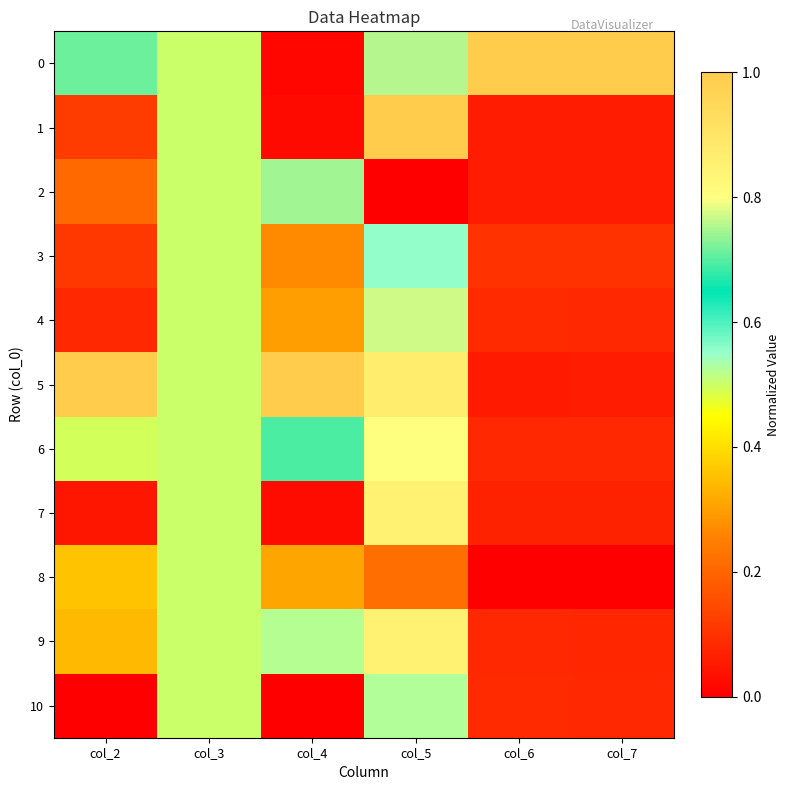

Reading left to right, list all the values displayed in this chart.

0: col_2=0.7	col_3=0.5	col_4=0.0	col_5=0.8	col_6=1.0	col_7=1.0
1: col_2=0.1	col_3=0.5	col_4=0.0	col_5=1.0	col_6=0.1	col_7=0.1
2: col_2=0.2	col_3=0.5	col_4=0.7	col_5=0.0	col_6=0.1	col_7=0.1
3: col_2=0.1	col_3=0.5	col_4=0.3	col_5=0.6	col_6=0.1	col_7=0.1
4: col_2=0.1	col_3=0.5	col_4=0.3	col_5=0.8	col_6=0.1	col_7=0.1
5: col_2=1.0	col_3=0.5	col_4=1.0	col_5=0.9	col_6=0.1	col_7=0.1
6: col_2=0.5	col_3=0.5	col_4=0.7	col_5=0.8	col_6=0.1	col_7=0.1
7: col_2=0.0	col_3=0.5	col_4=0.0	col_5=0.8	col_6=0.1	col_7=0.1
8: col_2=0.4	col_3=0.5	col_4=0.3	col_5=0.2	col_6=0.0	col_7=0.0
9: col_2=0.3	col_3=0.5	col_4=0.5	col_5=0.8	col_6=0.1	col_7=0.1
10: col_2=0.0	col_3=0.5	col_4=0.0	col_5=0.5	col_6=0.1	col_7=0.1